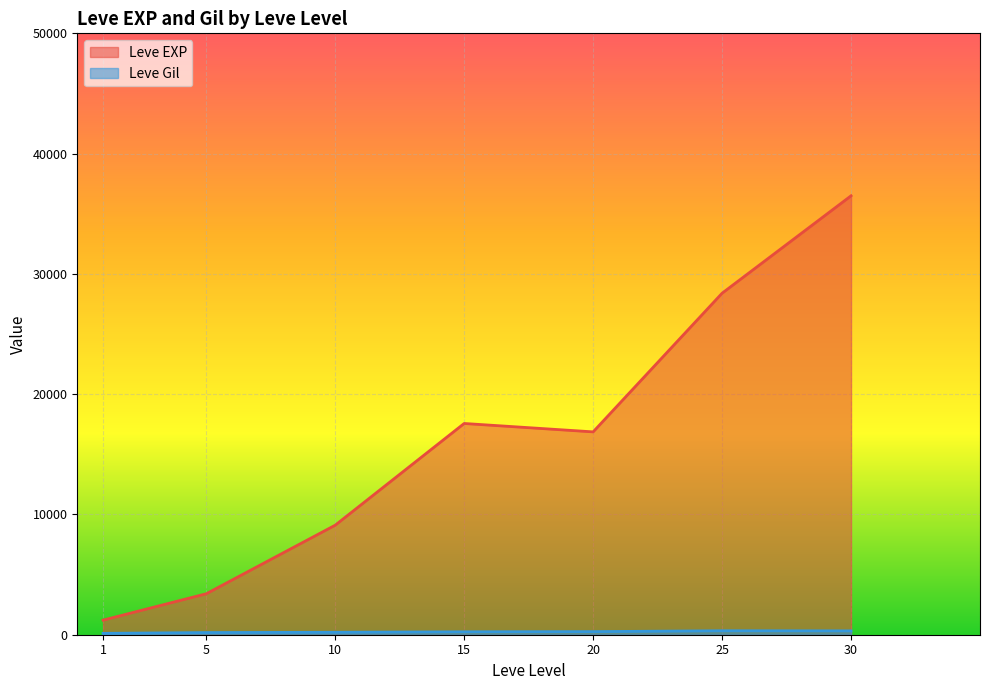

How many lines are shown in the chart?

2